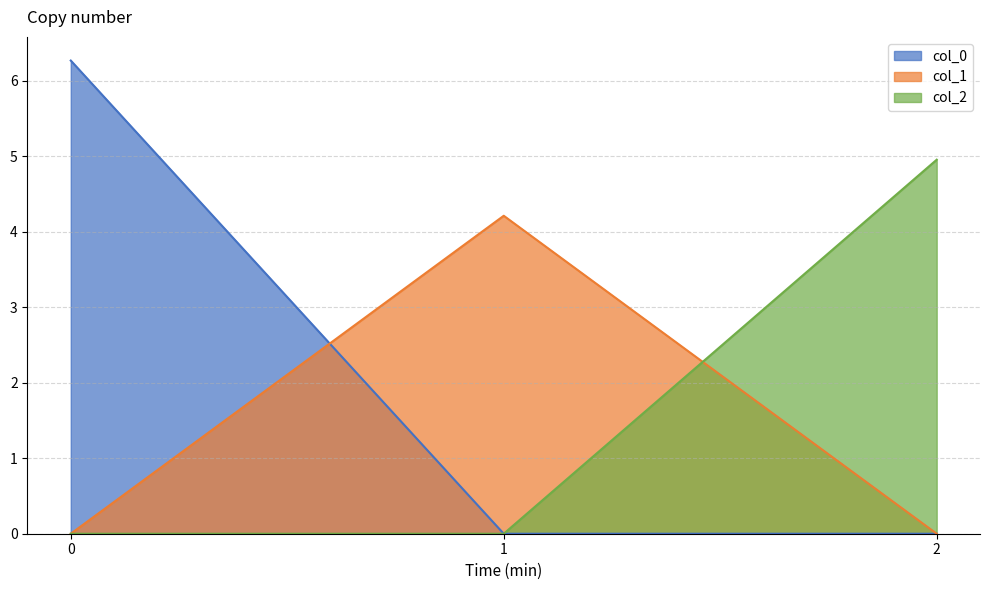

Reading right to left, what are all the values shown in this chart?

col_0: 0.0	0.0	6.3
col_1: 0.0	4.2	0.0
col_2: 5.0	0.0	0.0